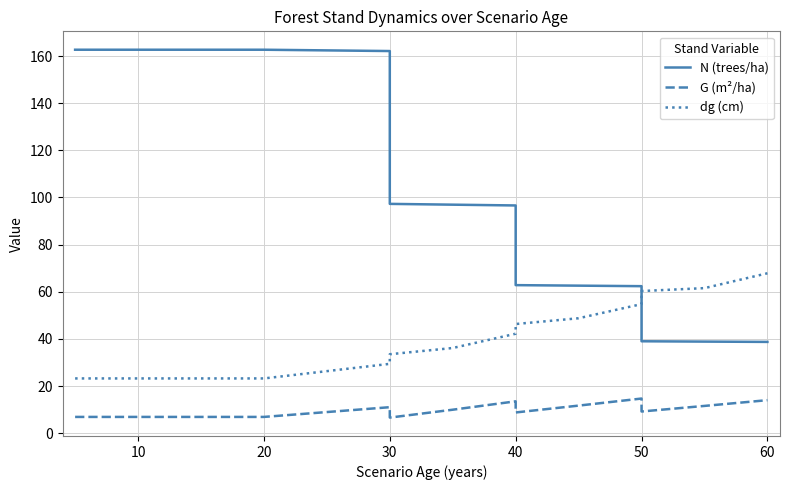

True or false: dg (cm) and G (m²/ha) cross at least once.

False